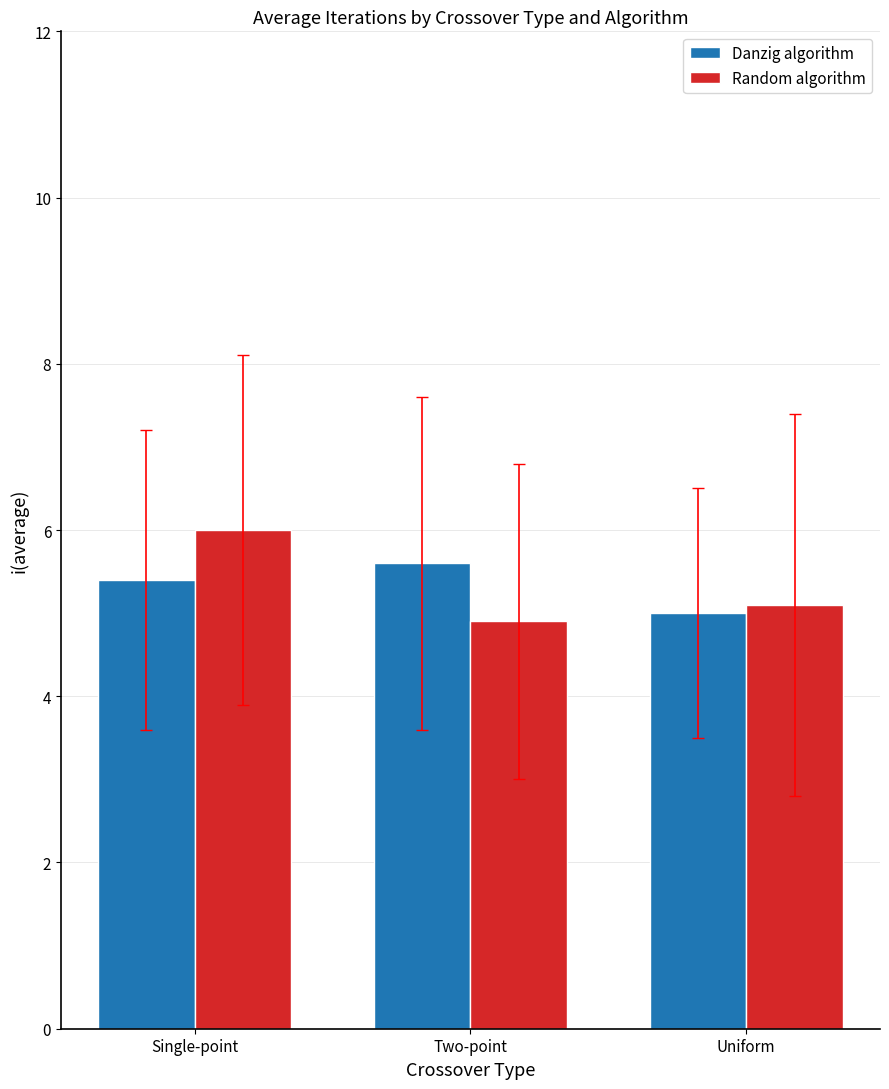

Reading left to right, extract all data points from this chart.

Danzig algorithm: 5.4	5.6	5.0
Random algorithm: 6.0	4.9	5.1